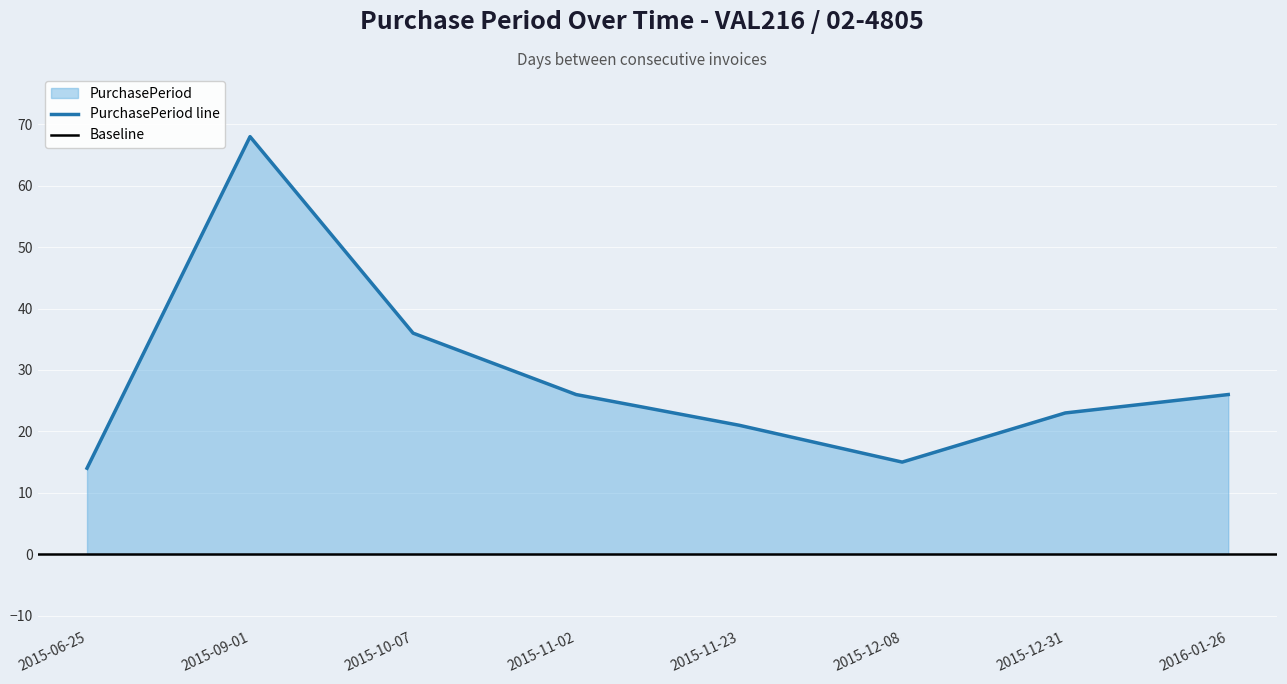

What value does the data have at 2015-10-07?

36